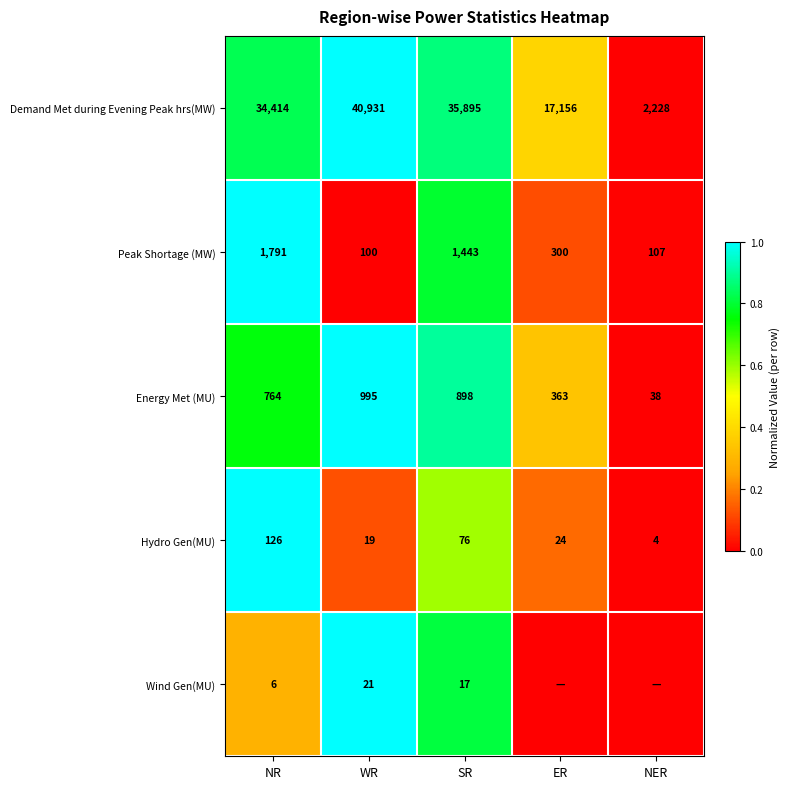

Is the value of Peak Shortage (MW) at WR greater than the value of Demand Met during Evening Peak hrs(MW) at ER?

No